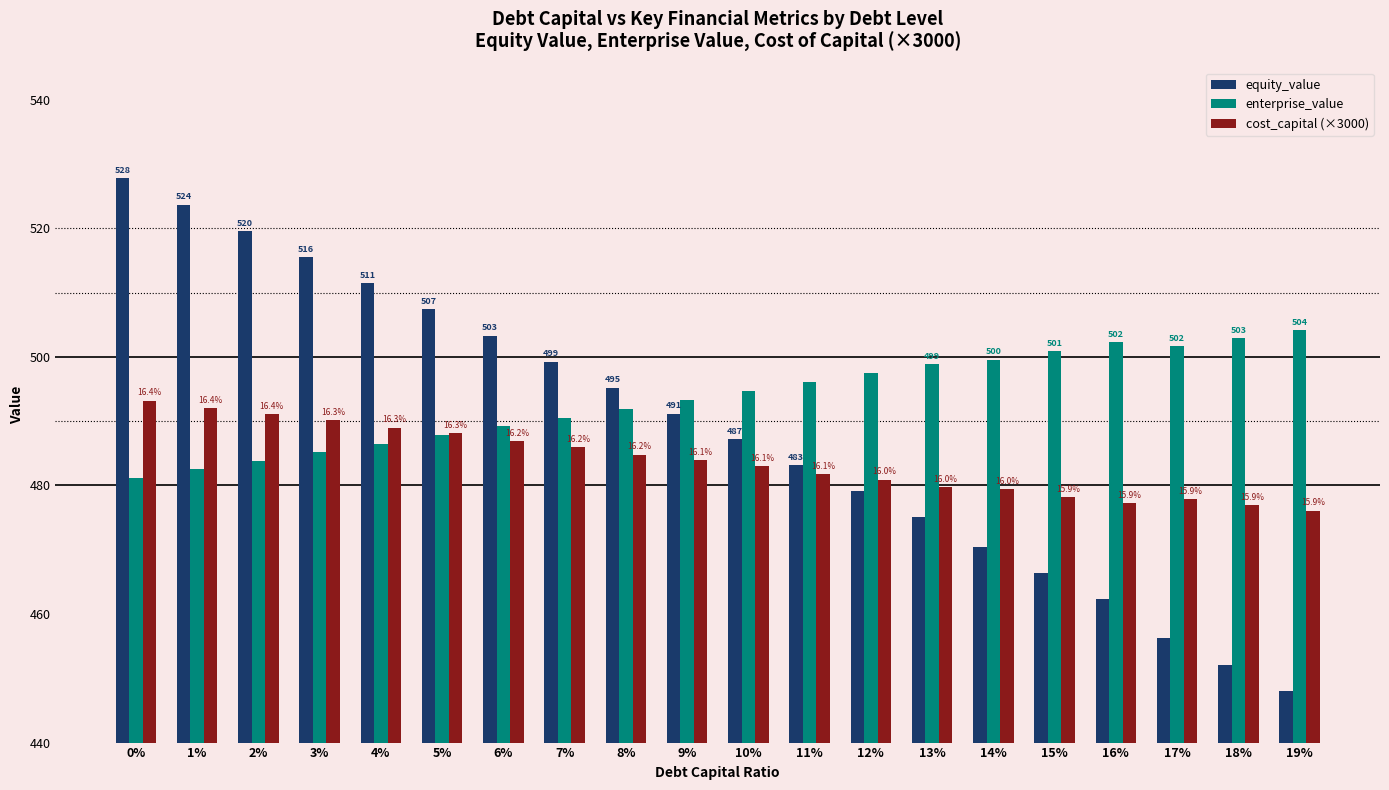

Rank the series by their maximum value, from lowest to highest.

cost_capital (×3000), enterprise_value, equity_value